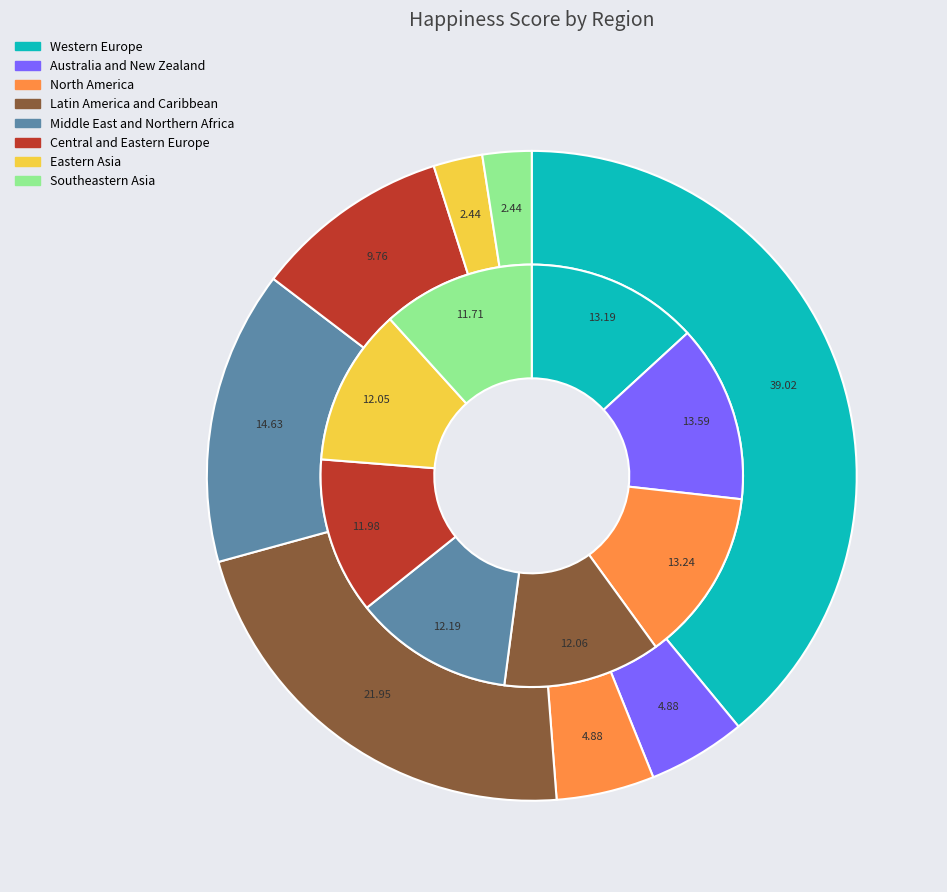

Does any single category account for the majority?

No